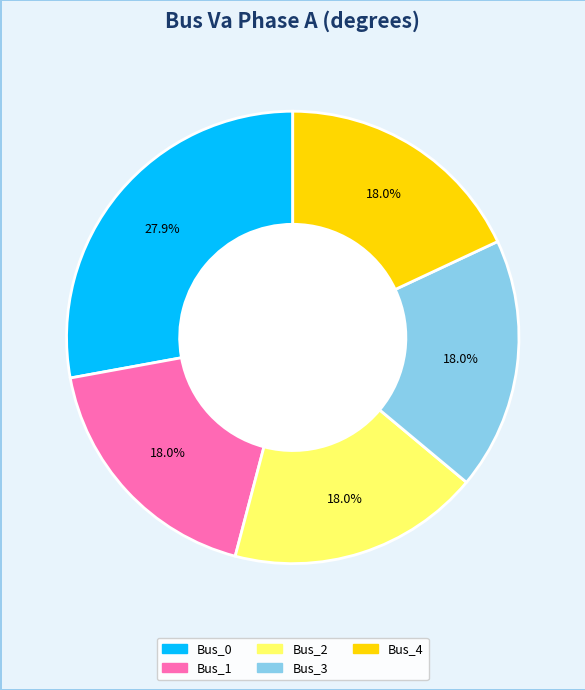

Which slice is the largest?

Bus_0